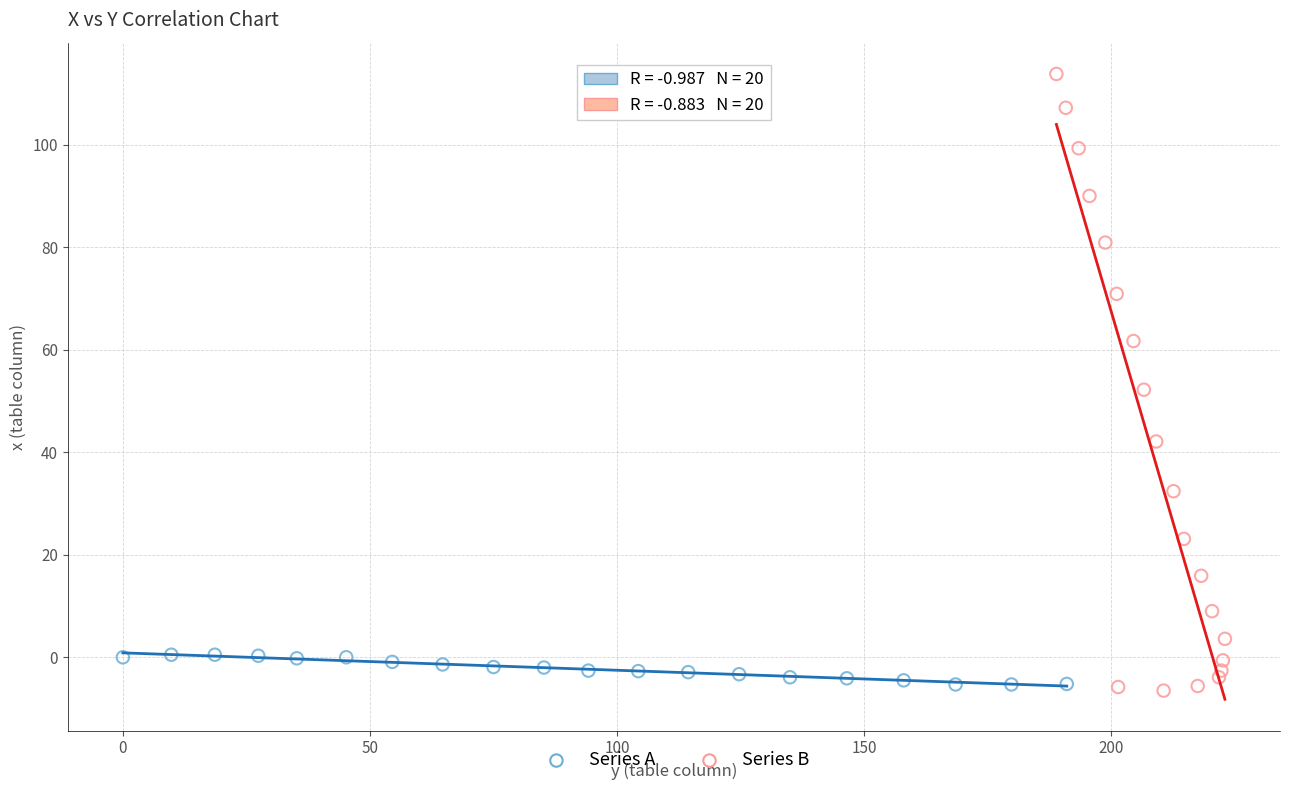

Which series reaches the maximum Y coordinate?

Series B